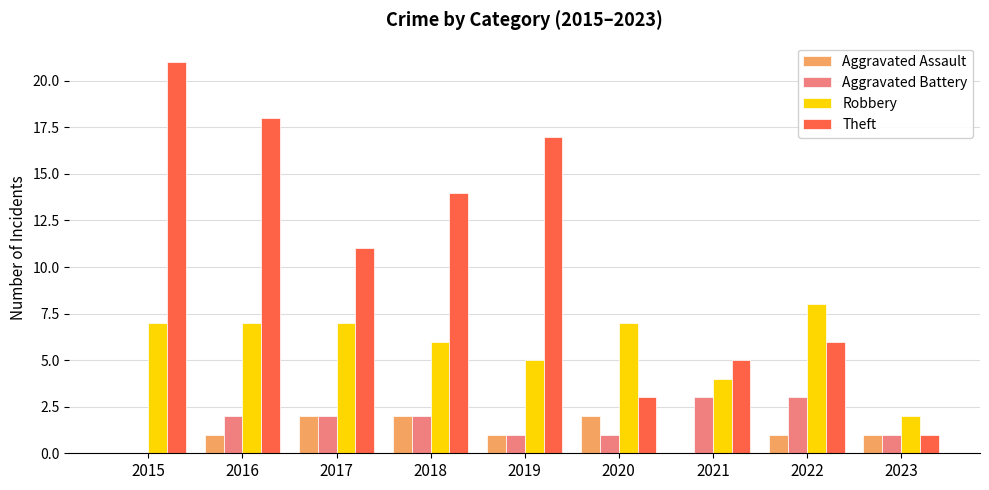

Reading right to left, list all the values displayed in this chart.

Aggravated Assault: 2023=1	2022=1	2021=0	2020=2	2019=1	2018=2	2017=2	2016=1	2015=0
Aggravated Battery: 2023=1	2022=3	2021=3	2020=1	2019=1	2018=2	2017=2	2016=2	2015=0
Robbery: 2023=2	2022=8	2021=4	2020=7	2019=5	2018=6	2017=7	2016=7	2015=7
Theft: 2023=1	2022=6	2021=5	2020=3	2019=17	2018=14	2017=11	2016=18	2015=21